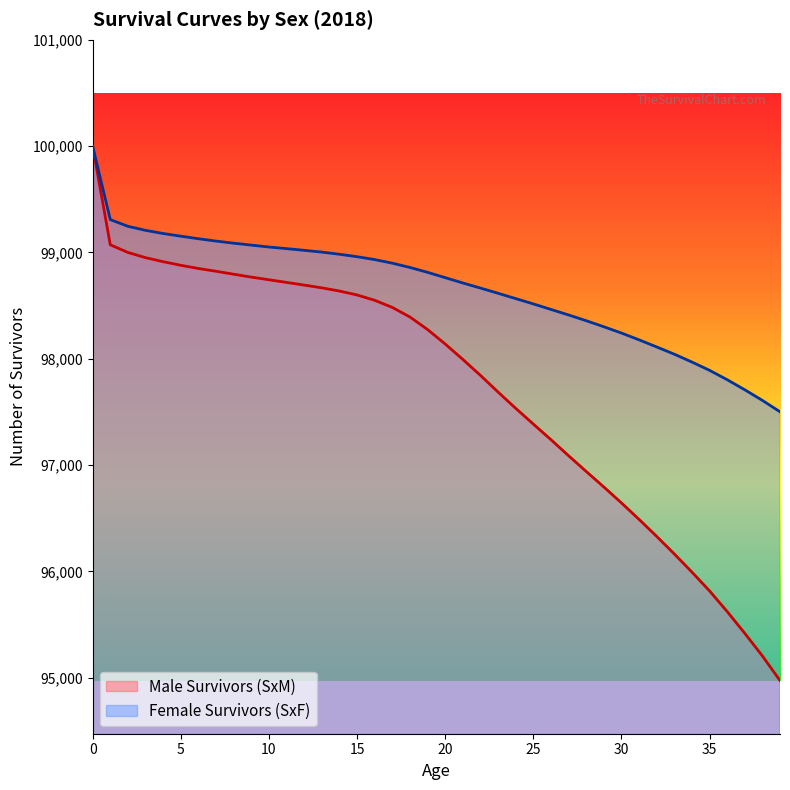

True or false: Female Survivors (SxF) has more than 1 interior local peaks.

False